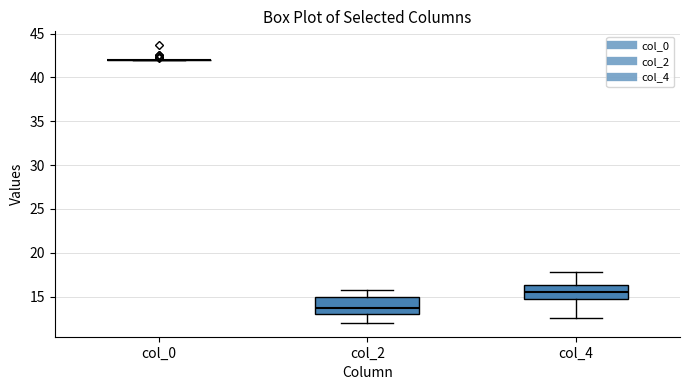

Where does the lower whisker of the box for col_2 end on the y-axis? The values are not printed on the chart, so give them approximately, as read against the axis.

12.0